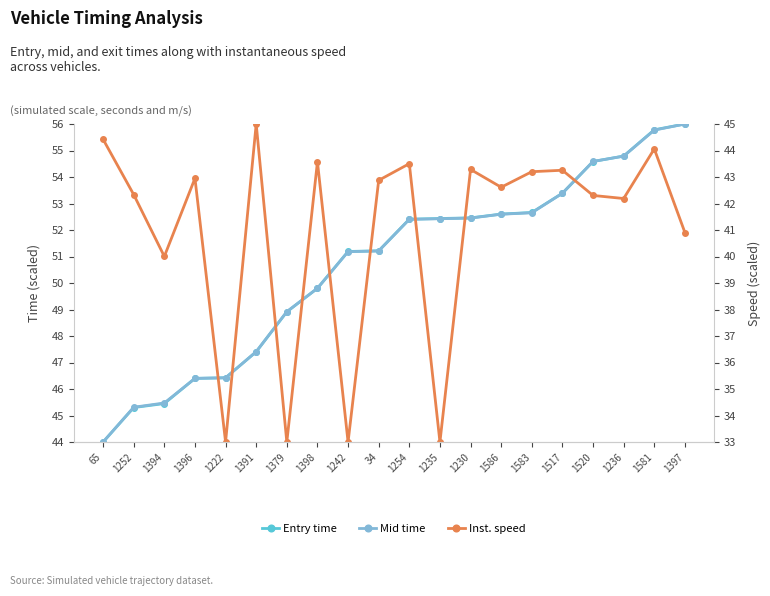

At which category is the sum across all series the highest?

1581